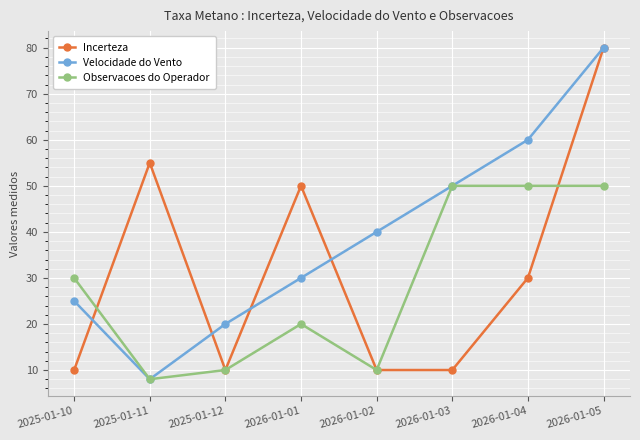

True or false: Observacoes do Operador has more than 0 interior local peaks.

True